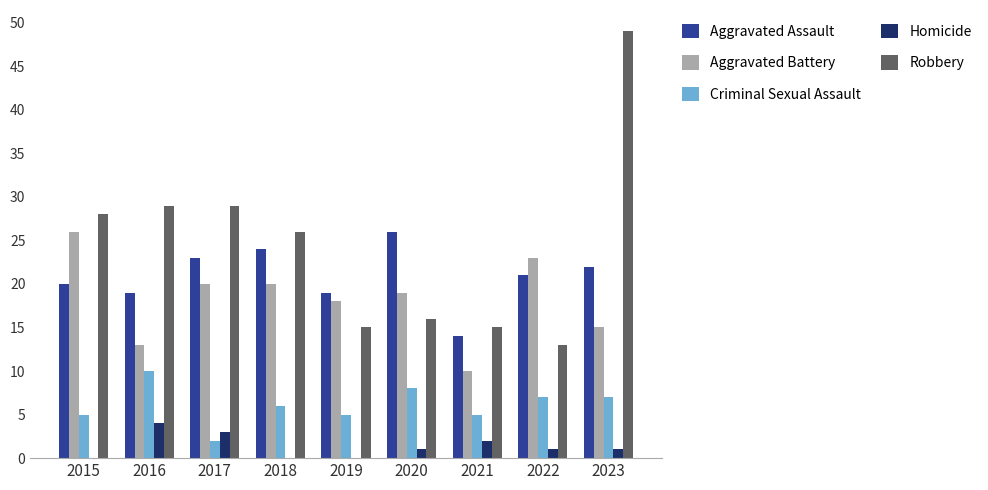

What is the approximate value of Robbery at 2023?

49